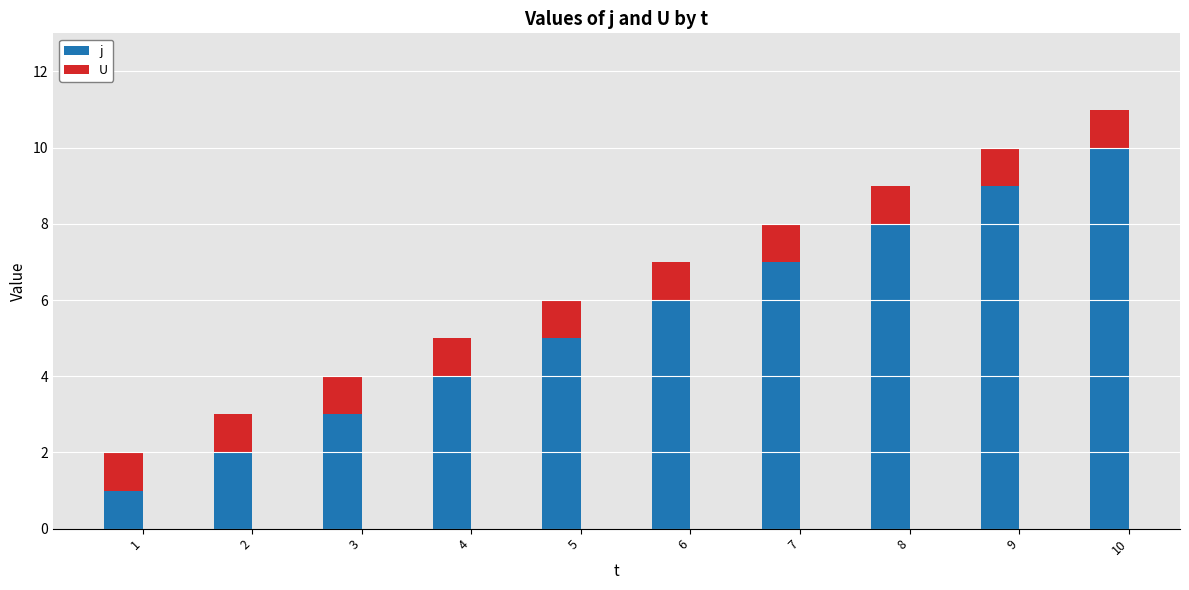

What is the difference between the maximum and minimum values in the j series?

9